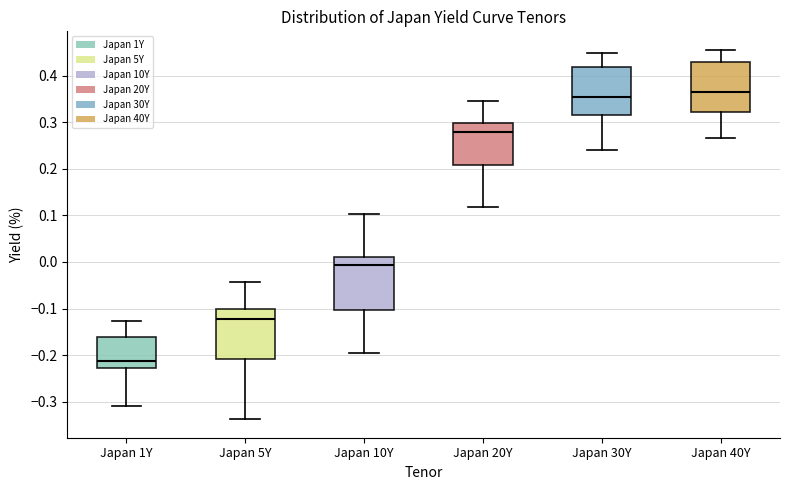

Which box has the highest median line?

Japan 40Y